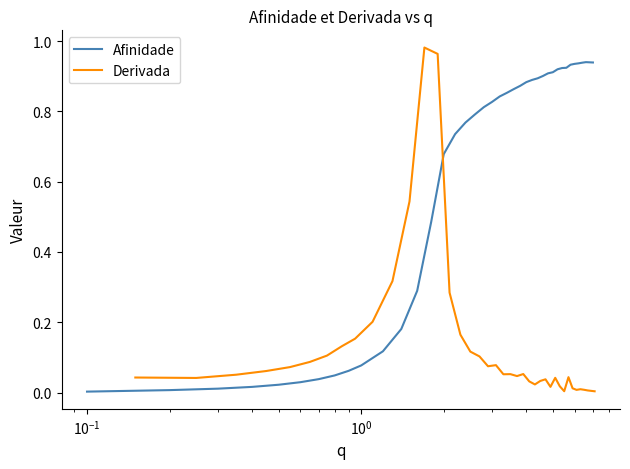

Is this an area chart (filled region under the line)?

No